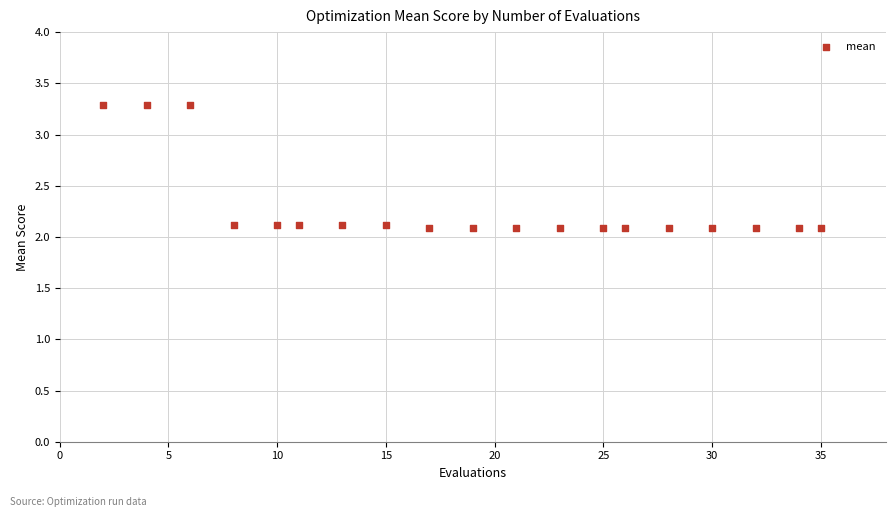

What is the range of X values (max minus min)?

33.0